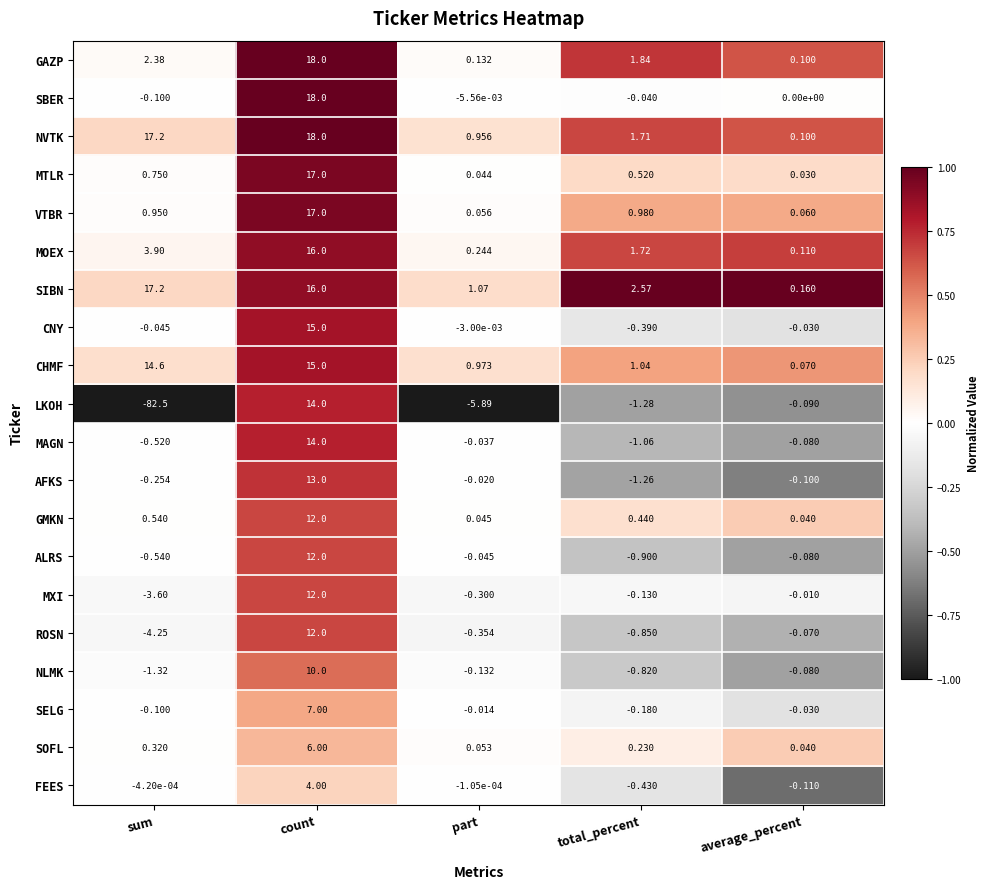

What is the difference between the highest and lowest values at count?

14.0